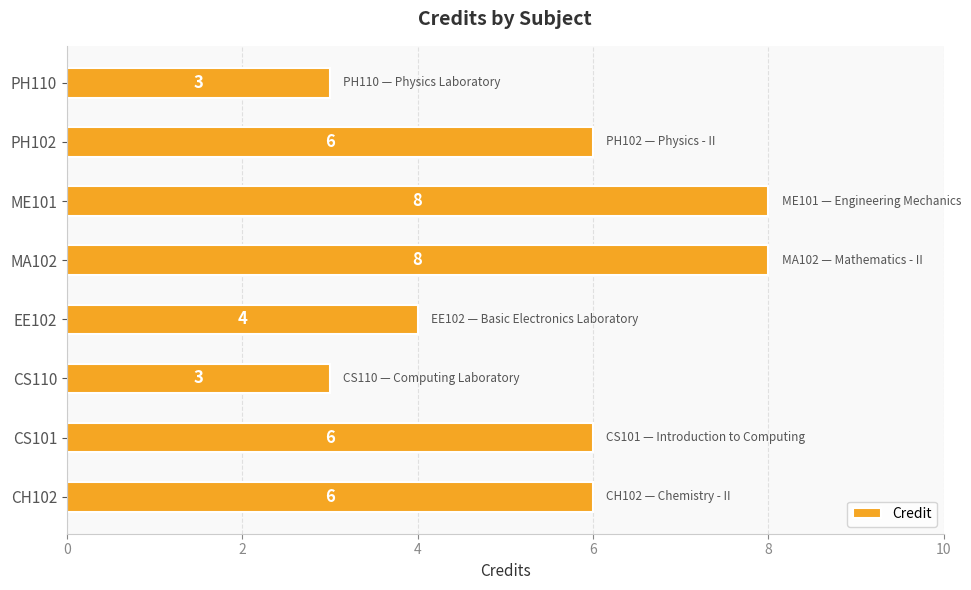

What is the sum of all values?

44